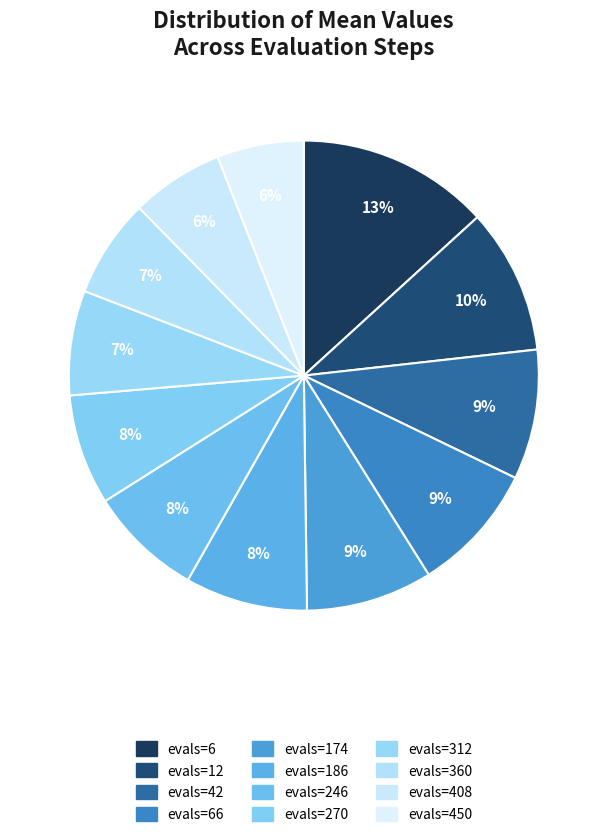

How many slices are in this pie chart?

12